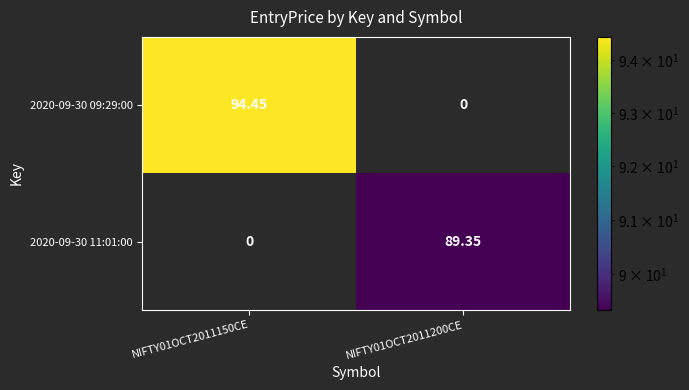

Between NIFTY01OCT2011150CE and NIFTY01OCT2011200CE, which series saw the biggest shift?

2020-09-30 09:29:00